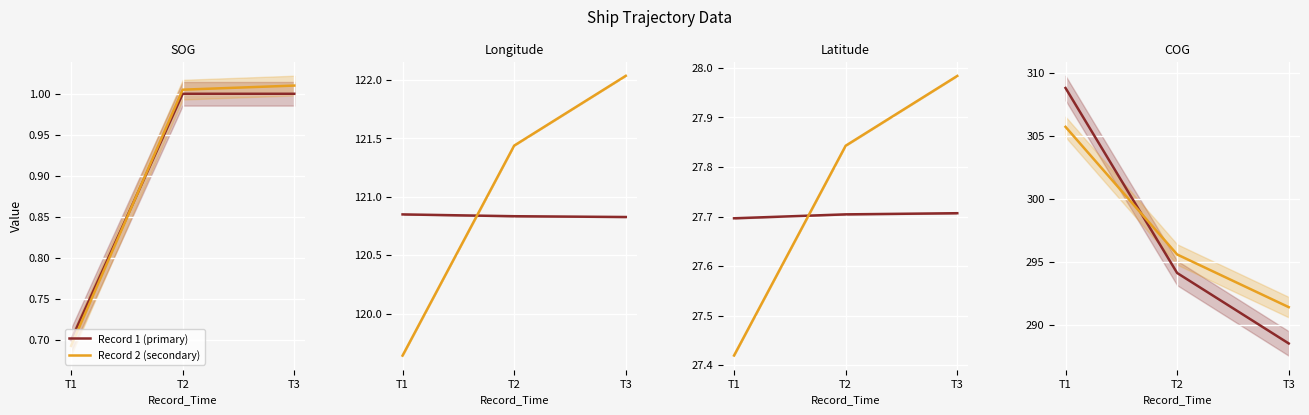

How many data points in Record 2 (secondary) are above 295?

2